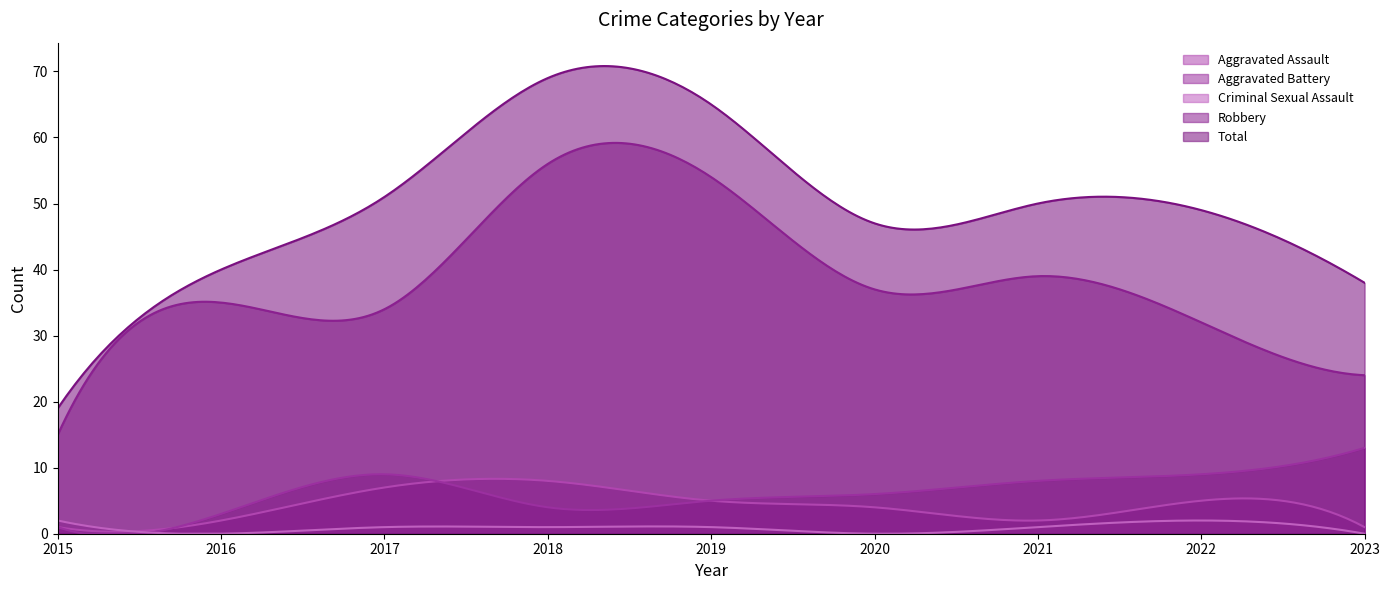

What are all the series names shown in the legend?

Aggravated Assault, Aggravated Battery, Criminal Sexual Assault, Robbery, Total